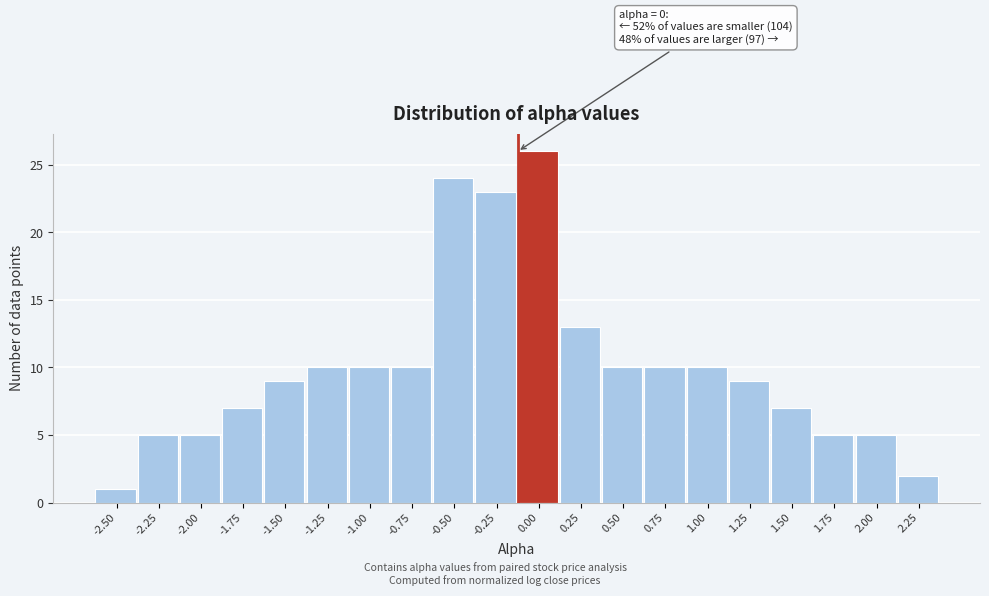

Reading left to right, what are all the values shown in this chart?

1	5	5	7	9	10	10	10	24	23	26	13	10	10	10	9	7	5	5	2